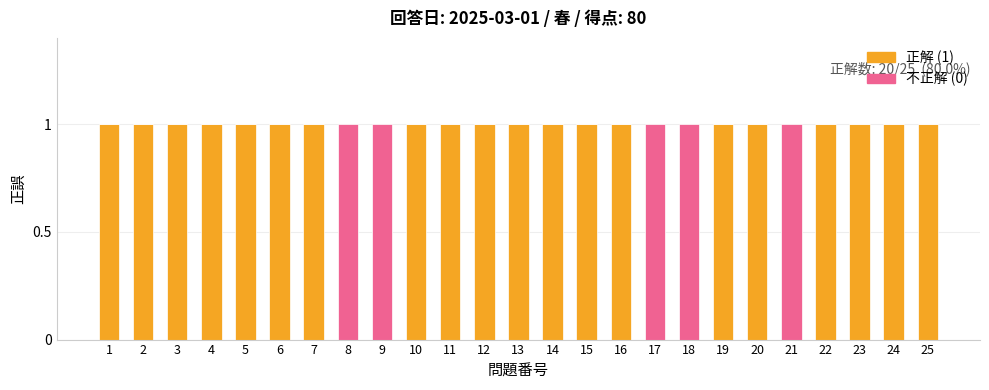

What value does the 正解 (1) series have at 15?

1